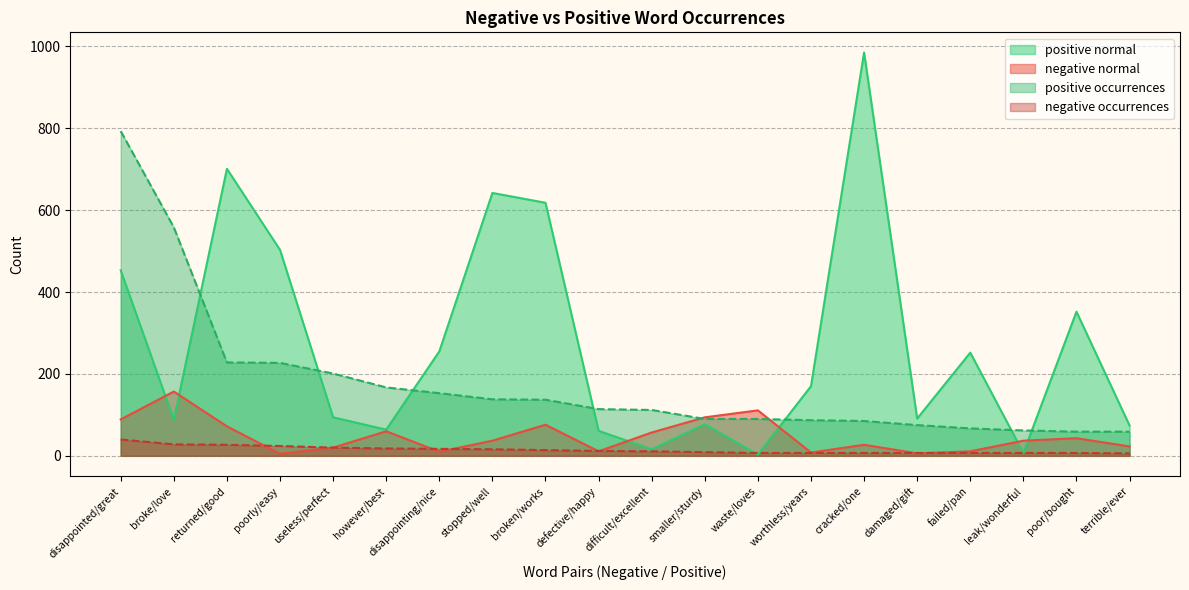

What value does the positive occurrences series have at smaller/sturdy, to the nearest 10?

90